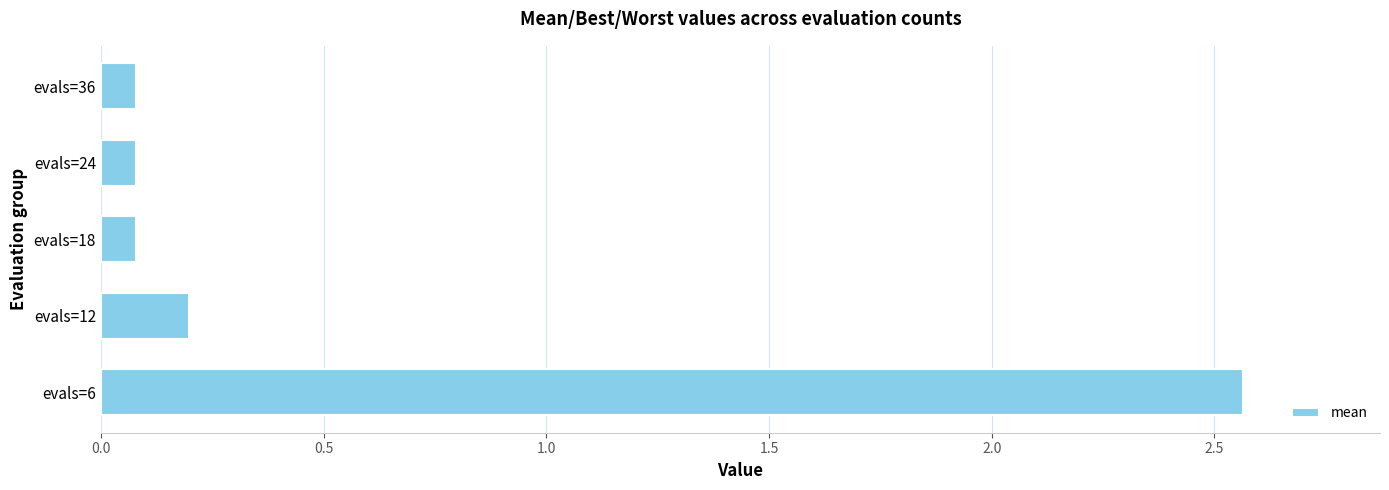

What is the sum of all values?

3.0